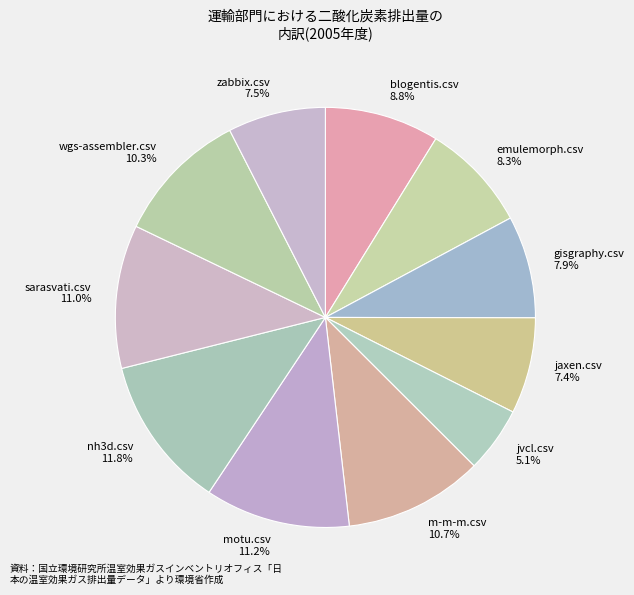

To the nearest percent, what portion does nh3d.csv represent?

12%